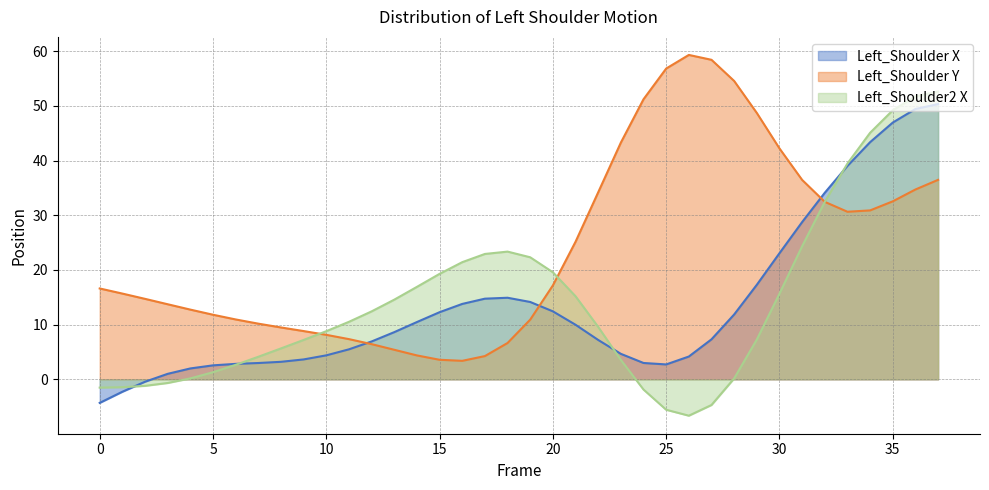

True or false: Left_Shoulder2 X and Left_Shoulder X intersect in this chart.

True